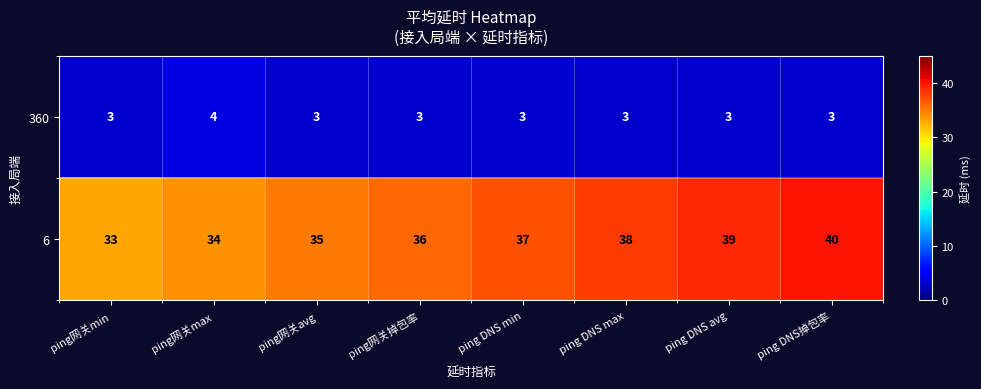

Reading left to right, list all the values displayed in this chart.

360: 3	4	3	3	3	3	3	3
6: 33	34	35	36	37	38	39	40